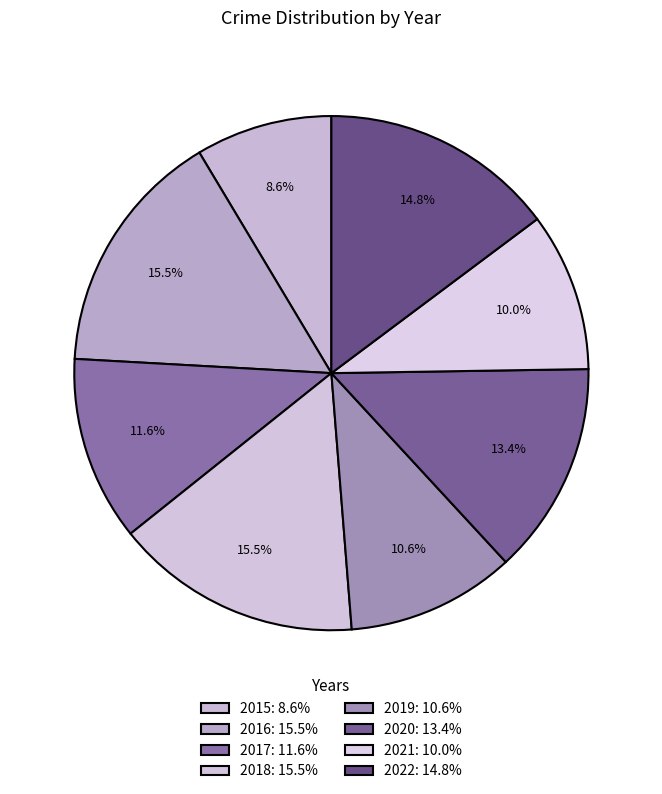

How many slices are in this pie chart?

8